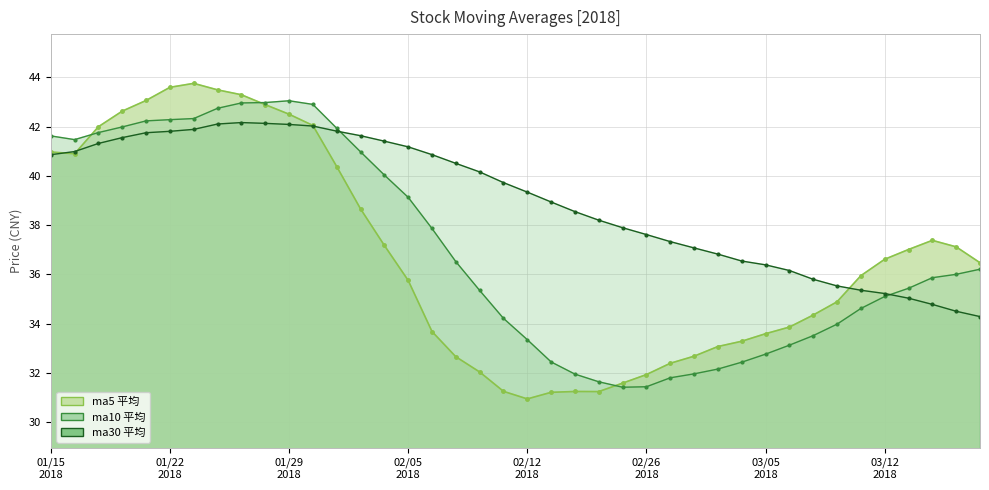

In ma5, how many points are higher than both neighbors (excluding endpoints)?

3